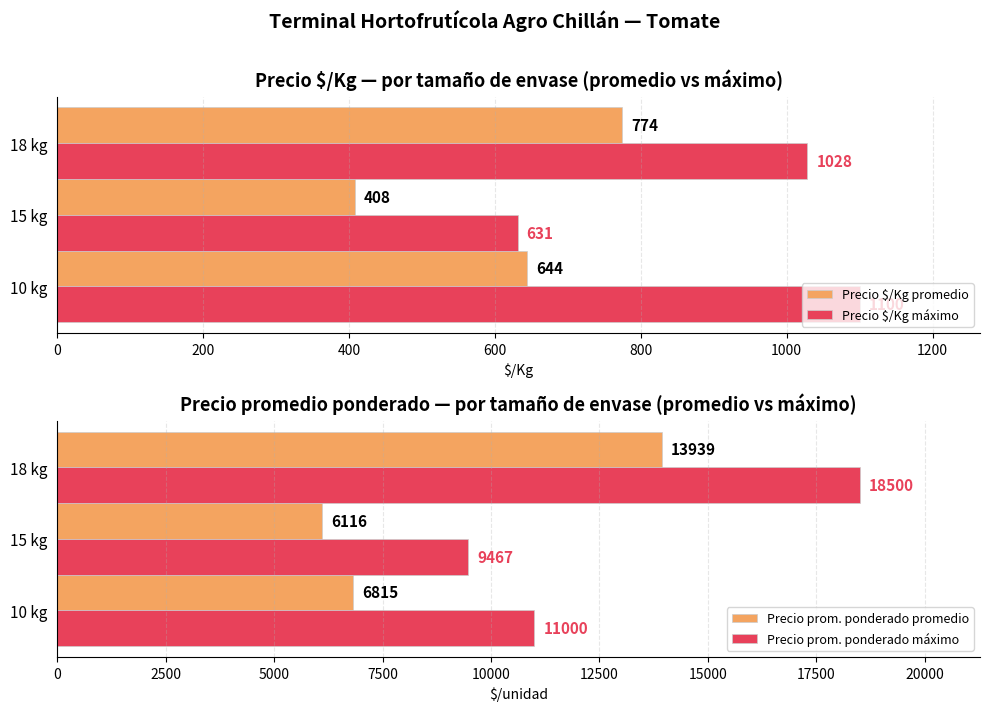

What is the lowest value of the Precio prom. ponderado promedio series?

6116